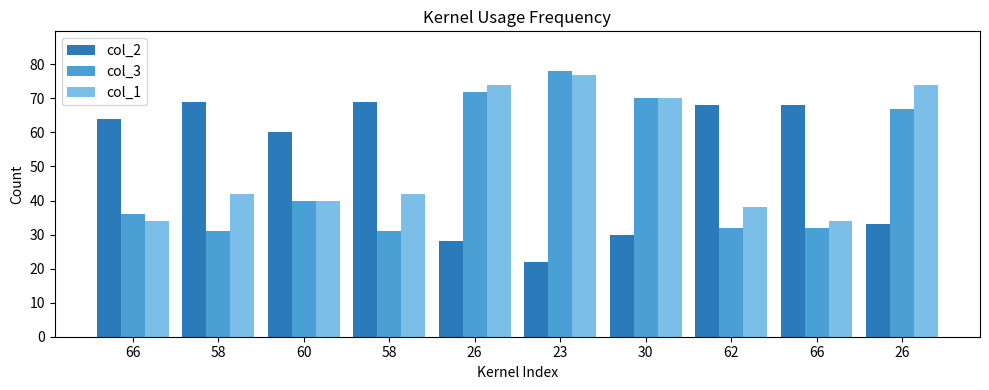

What are all the series names shown in the legend?

col_2, col_3, col_1